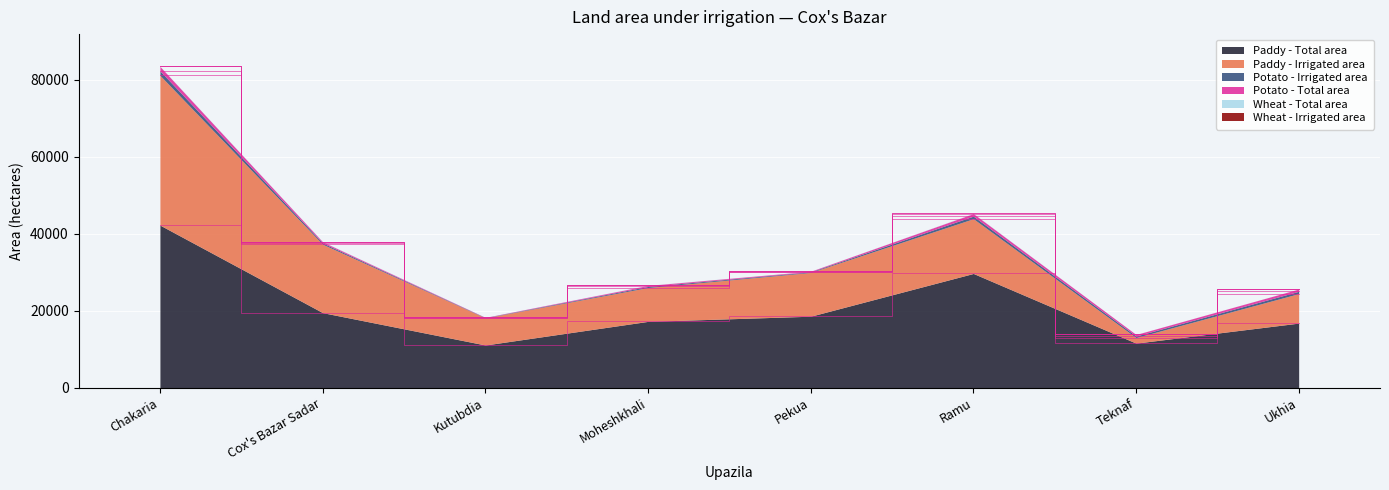

What is the difference between the Wheat - Total area values at Ramu and Chakaria?

16